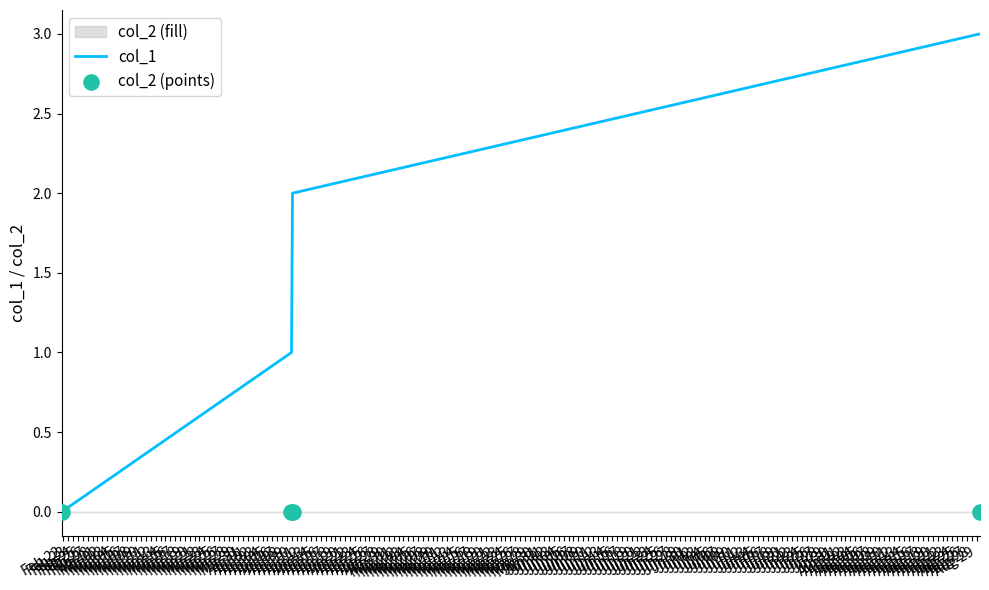

Which series reaches the minimum Y coordinate?

col_1